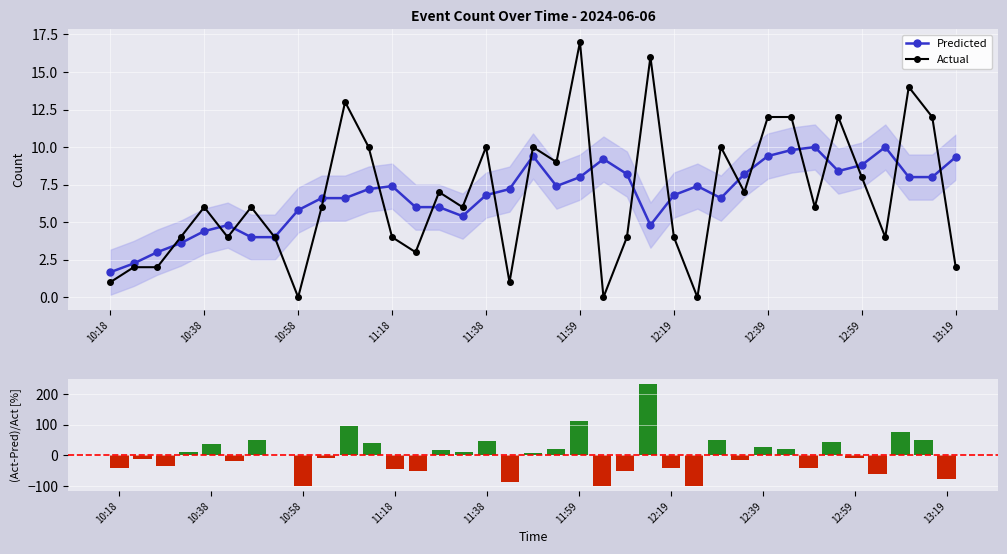

What is the lowest value of the Predicted series?

1.7